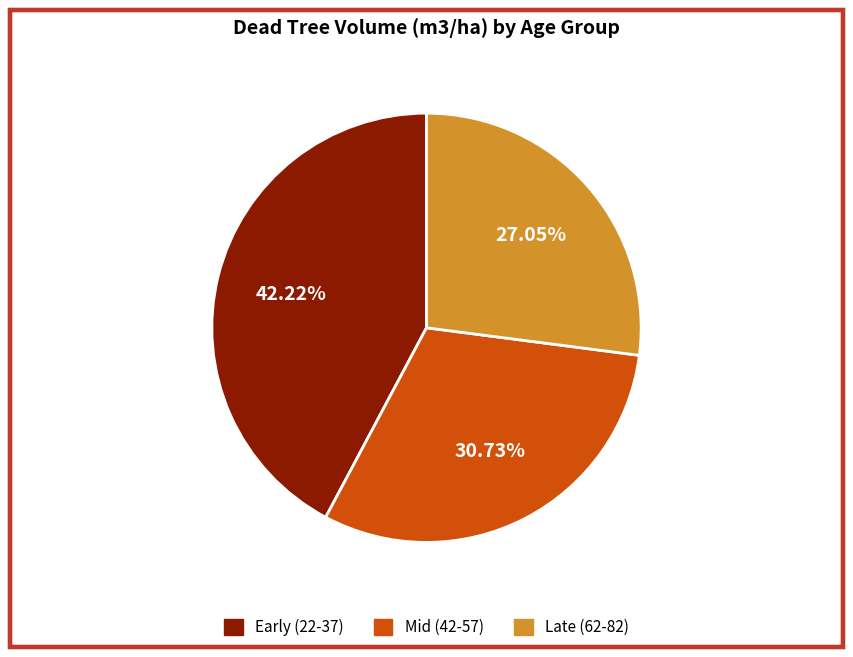

Is there any slice that represents more than half of the pie?

No